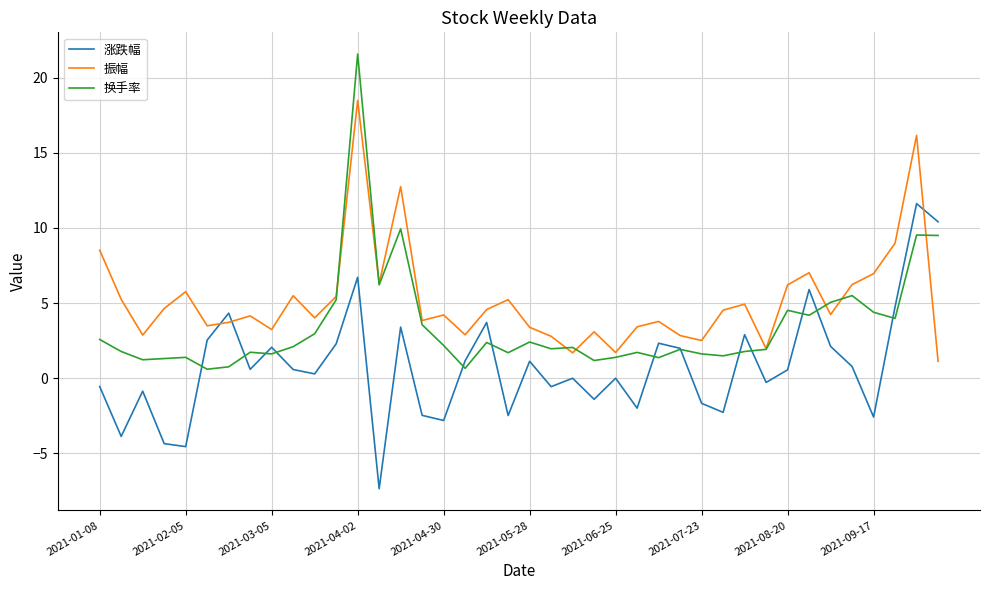

Which series has the largest total across all categories?

振幅